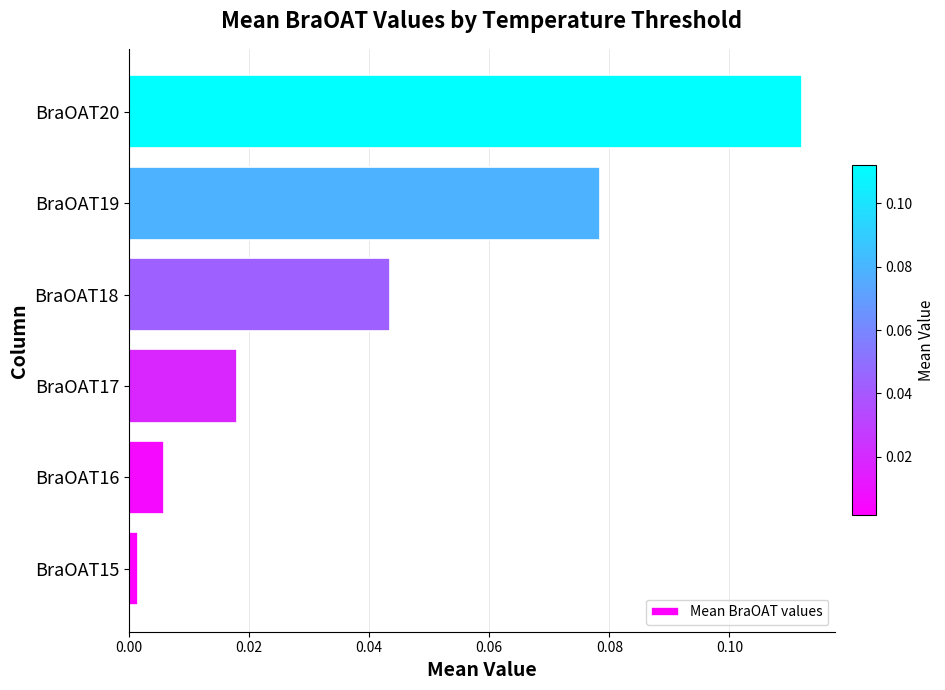

Does the chart contain any negative values?

No